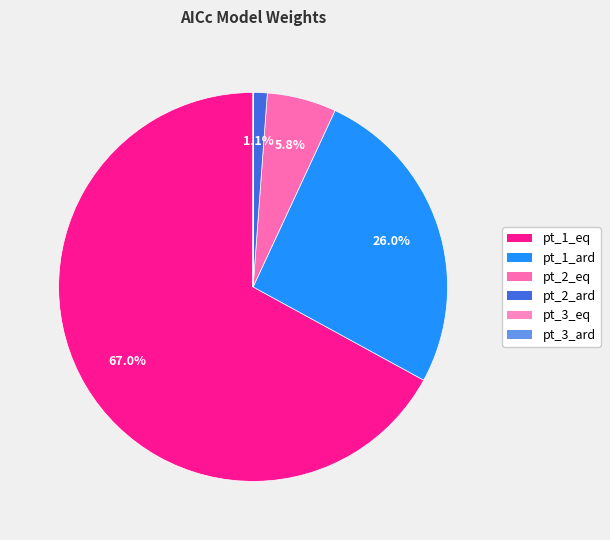

What is the largest slice in the pie chart?

pt_1_eq